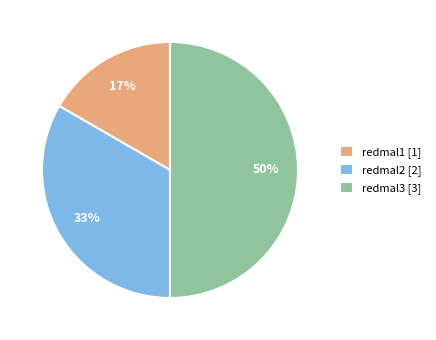

The redmal3 slice represents 50% of the pie. True or false?

True